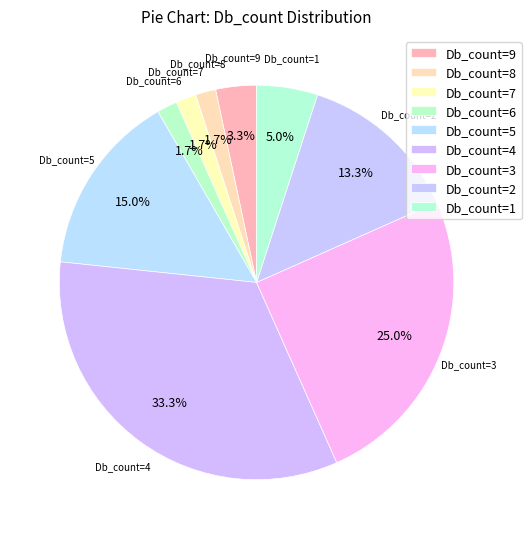

To the nearest percent, what is the average slice percentage?

11%